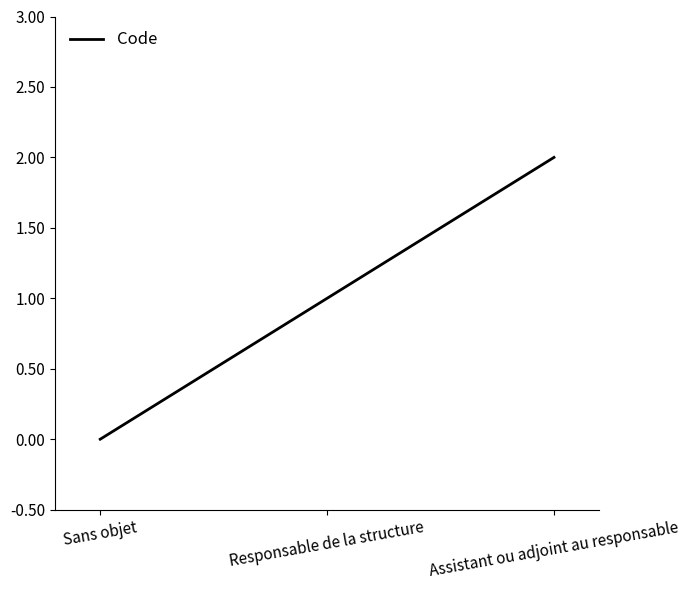

What is the difference between the values at Sans objet and Responsable de la structure?

1